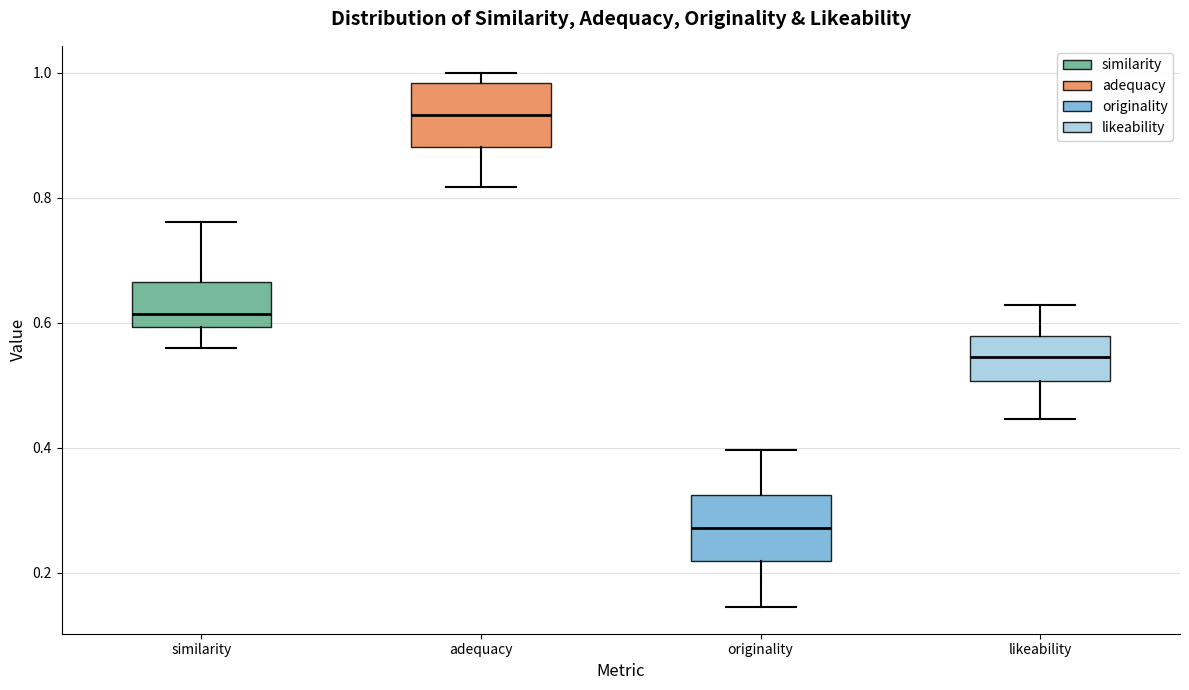

Reading left to right, read every box against the y-axis: the position of its median line, the range the box covers, and the ends of its whiskers. The values are not printed on the chart, so give them approximately, as read against the axis.

similarity: median 0.62, box 0.60 to 0.66, whiskers 0.56 to 0.76
adequacy: median 0.94, box 0.88 to 0.98, whiskers 0.82 to 1.00
originality: median 0.28, box 0.22 to 0.32, whiskers 0.14 to 0.40
likeability: median 0.54, box 0.50 to 0.58, whiskers 0.44 to 0.62